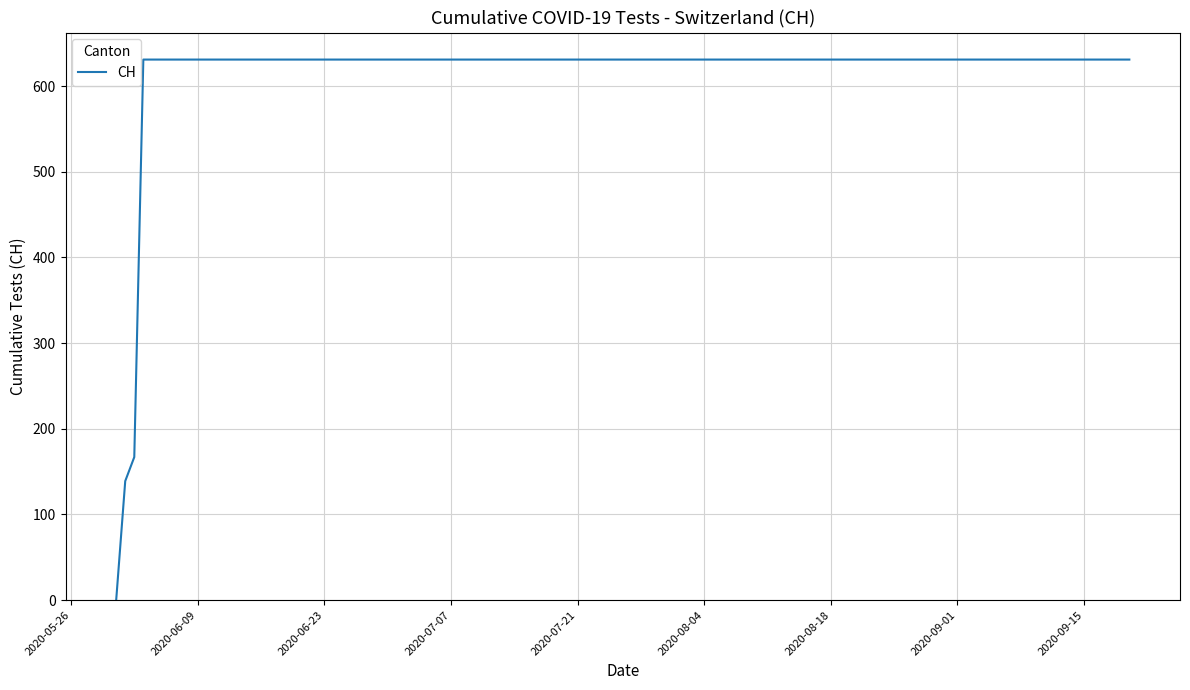

What is the difference between the maximum and minimum values?

631